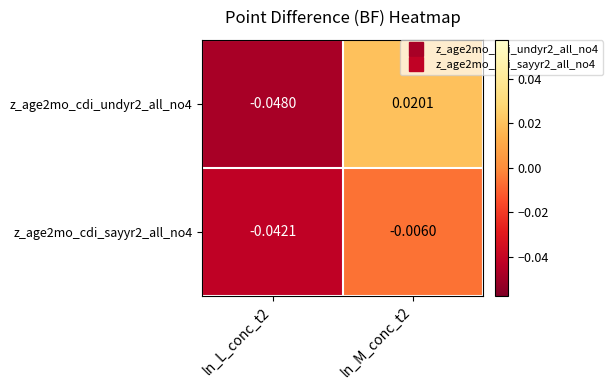

List the series in order of their peak value, highest first.

z_age2mo_cdi_undyr2_all_no4, z_age2mo_cdi_sayyr2_all_no4